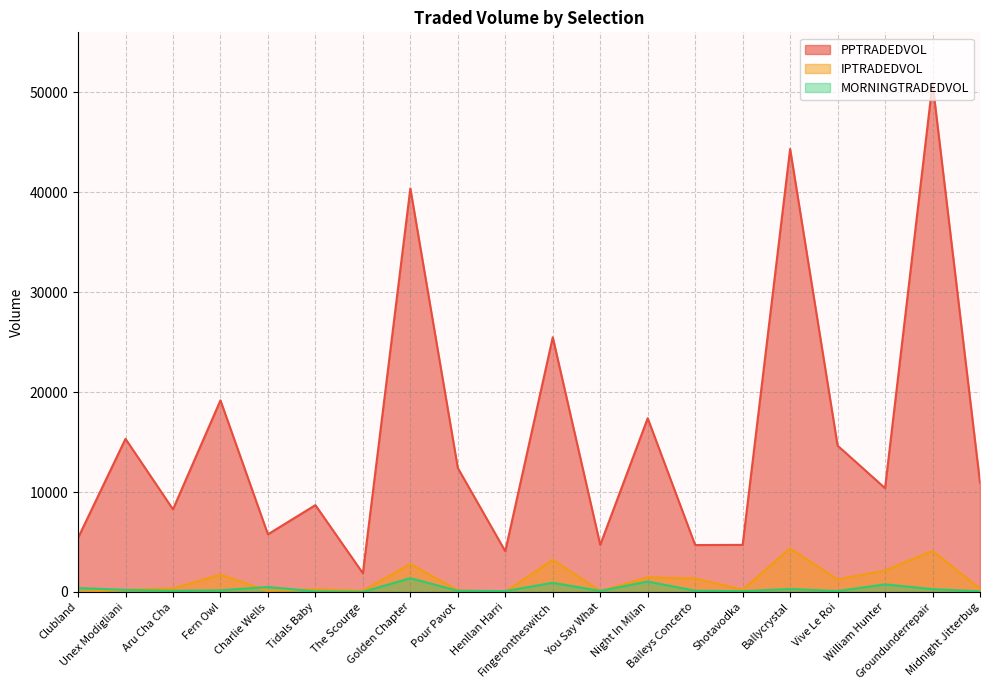

The IPTRADEDVOL series shows 3749.8 at Golden Chapter. True or false?

False